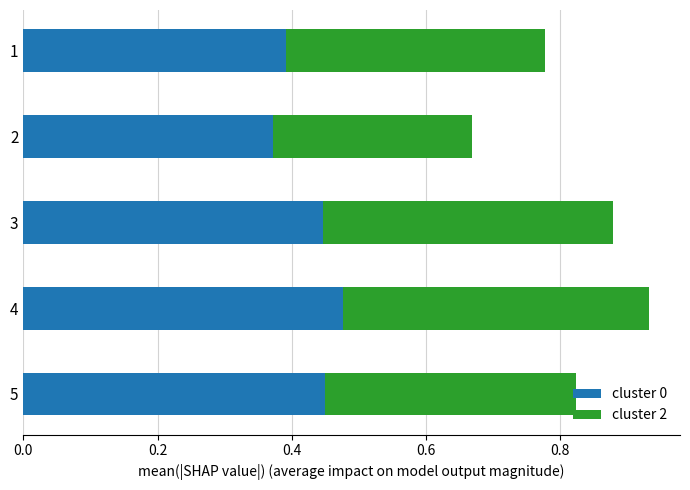

At which category is the sum across all series the highest?

4